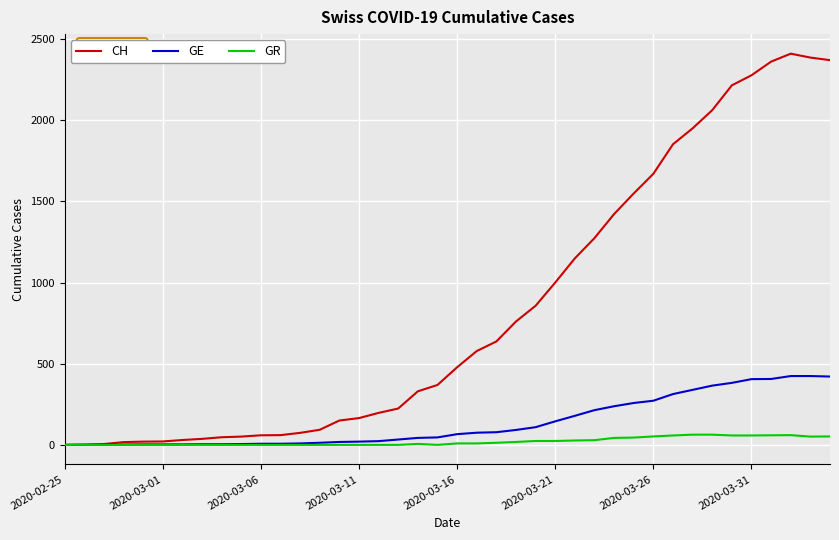

How many distinct data groups are displayed?

3